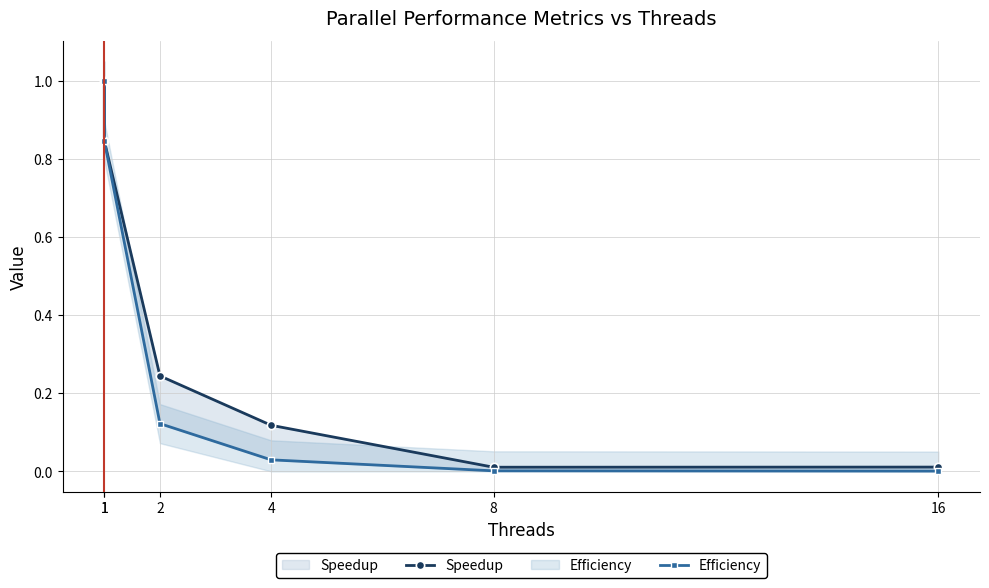

What is the difference between the maximum and minimum values in the Speedup series?

1.0